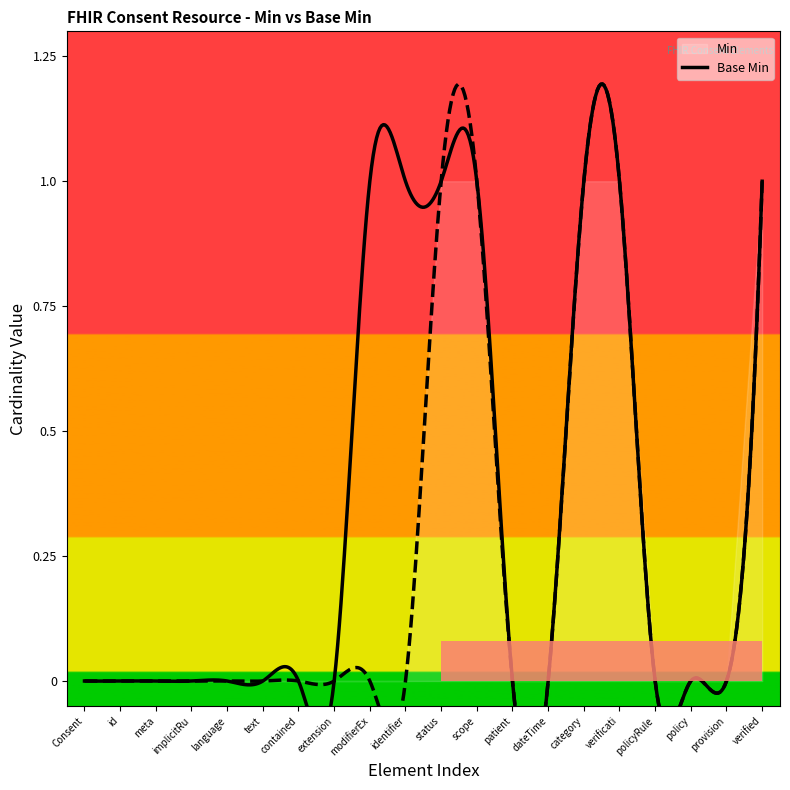

What is the sum of all values?

7